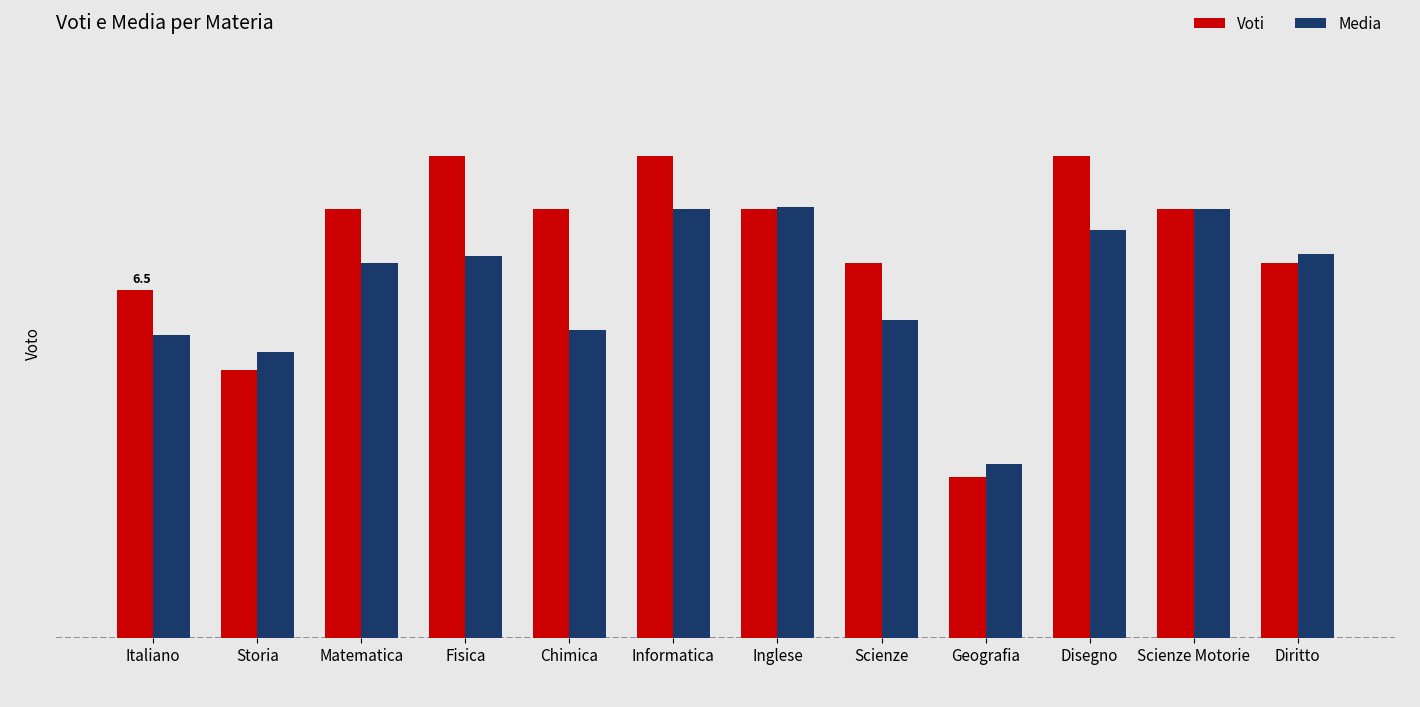

Are the bars horizontal?

No